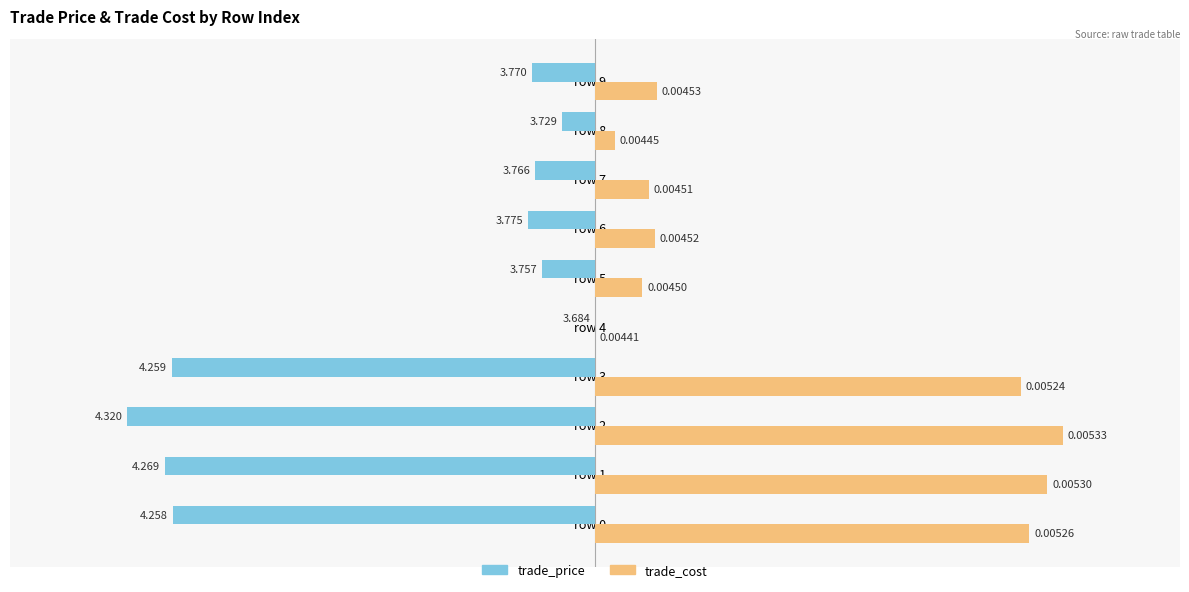

Which series changed the most between row 7 and row 8?

trade_cost